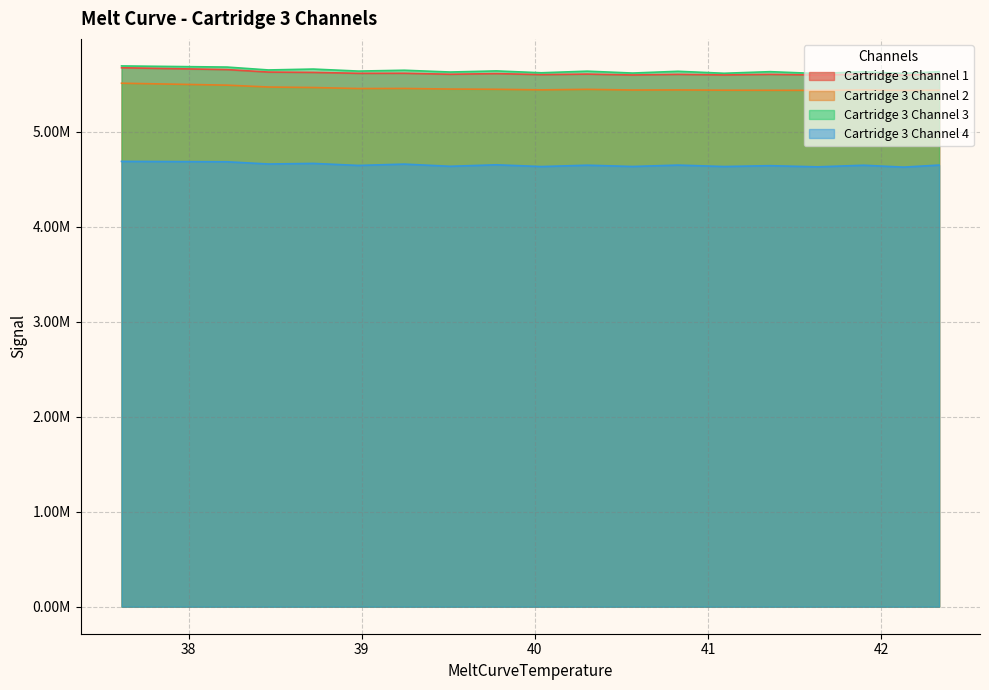

What is the label of the 7th point from the left?

39.5110015869141